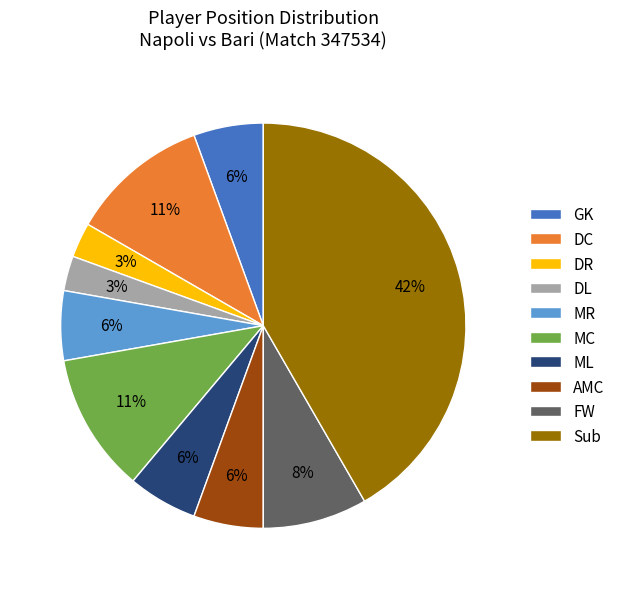

Which has a higher value, DC or MR?

DC